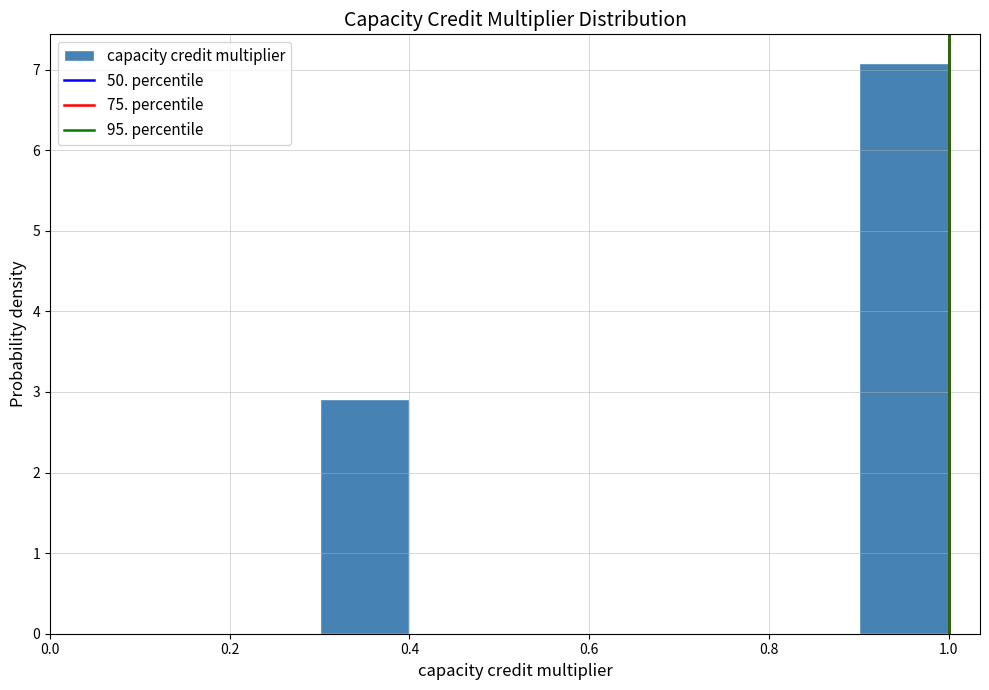

What is the height of the bar covering 0.9 to 1.0 on the x-axis? The values are not printed on the chart, so give them approximately, as read against the axis.

7.1